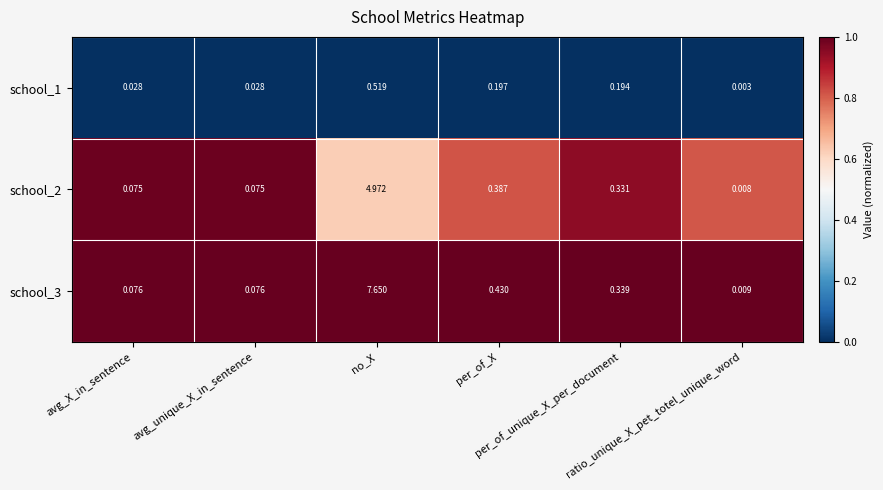

Which series has the largest total across all categories?

school_3